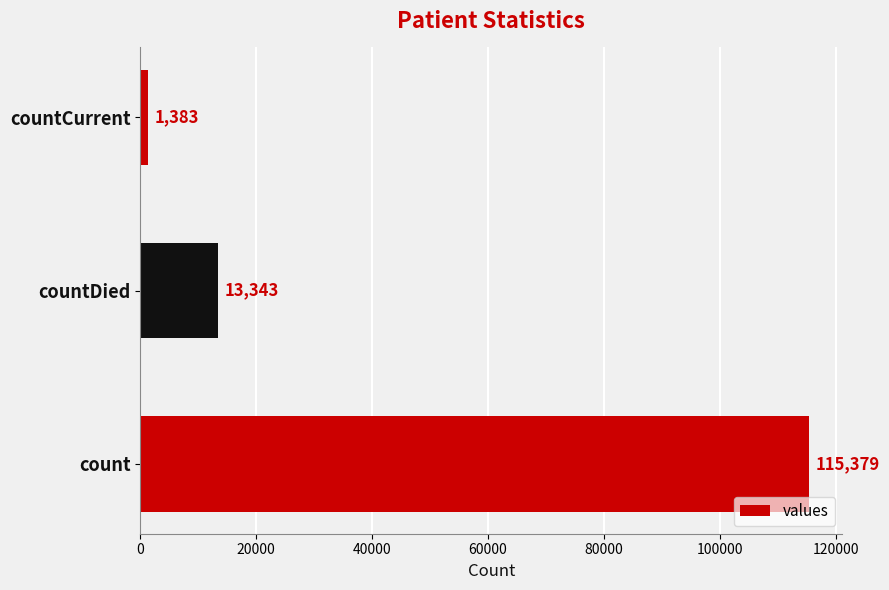

What is the difference between the second highest and minimum values?

11960